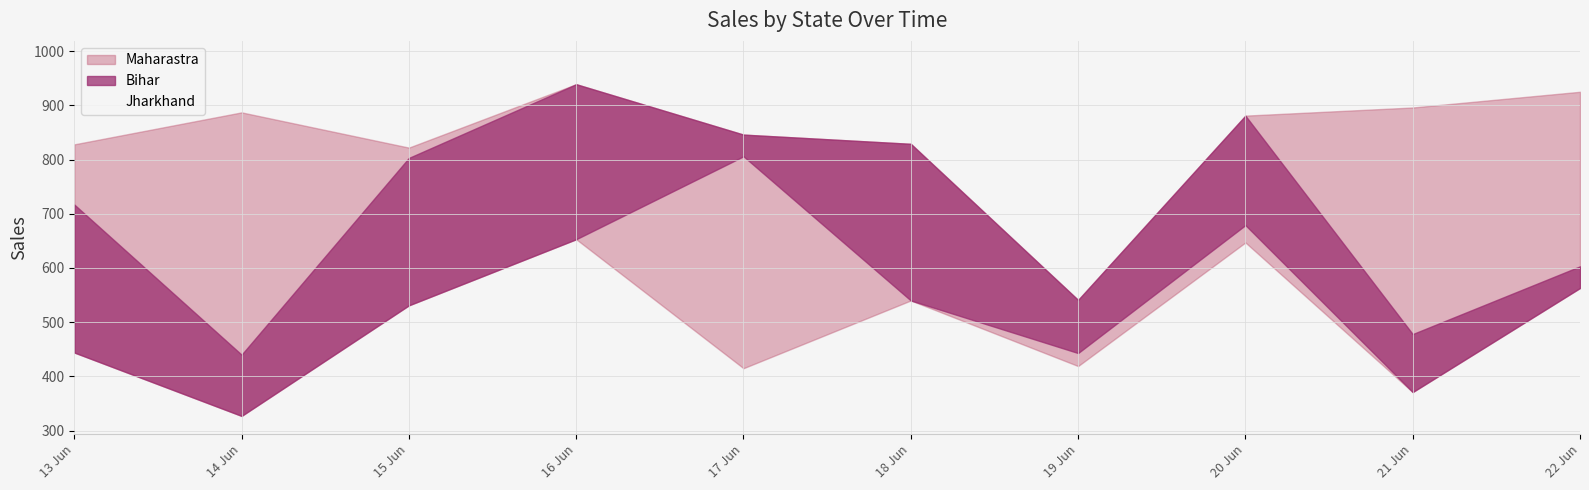

True or false: Maharastra has more than 2 interior local peaks.

True